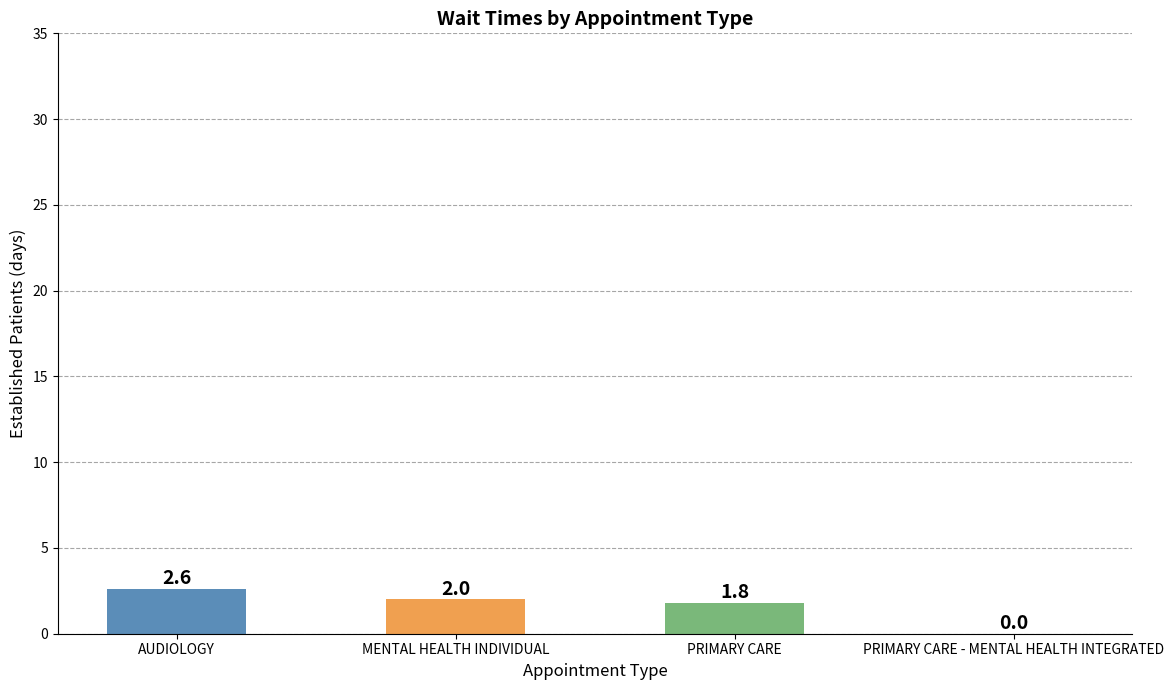

What is the sum of all values?

6.4